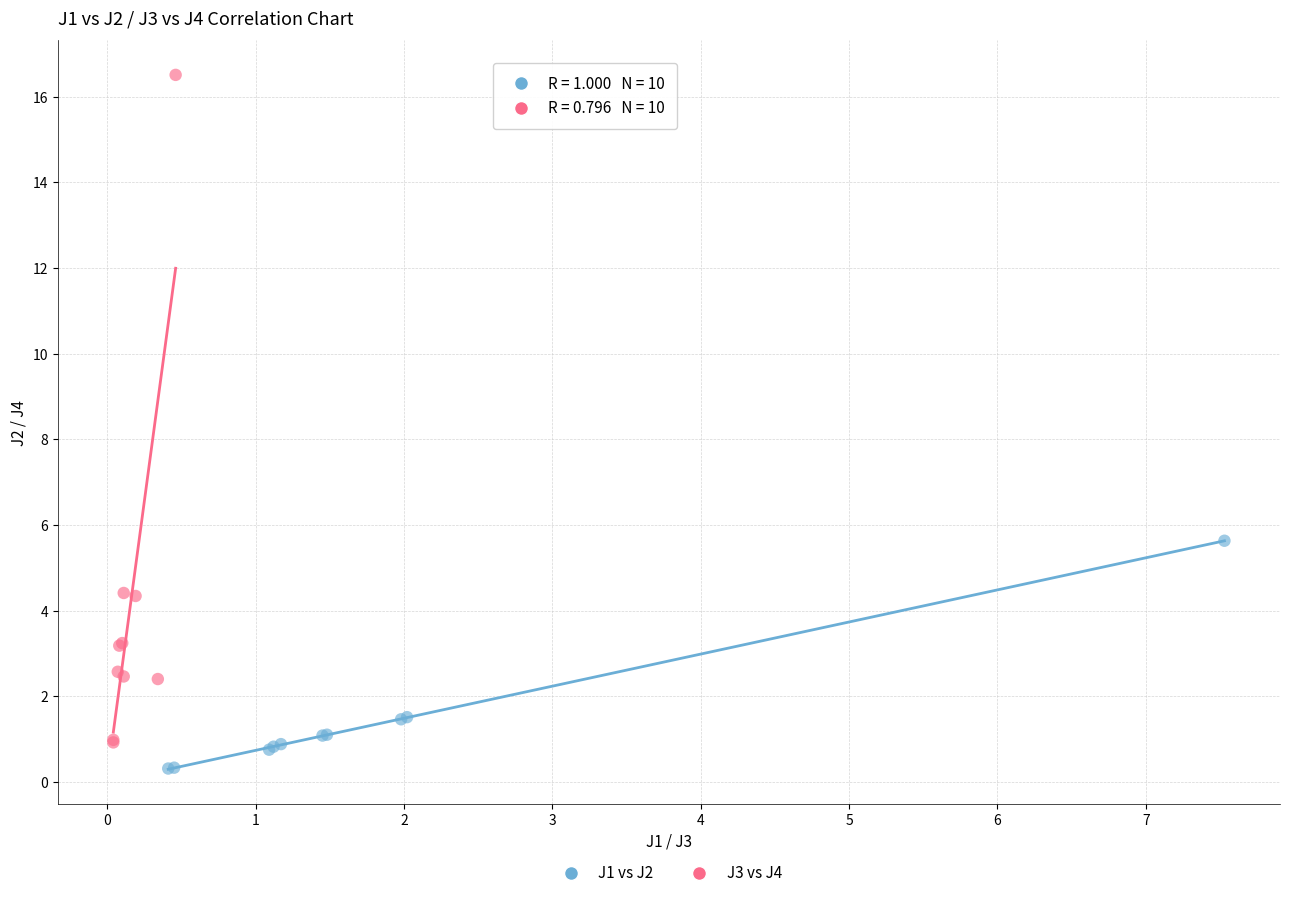

Which series contains the lowest Y value?

J1 vs J2